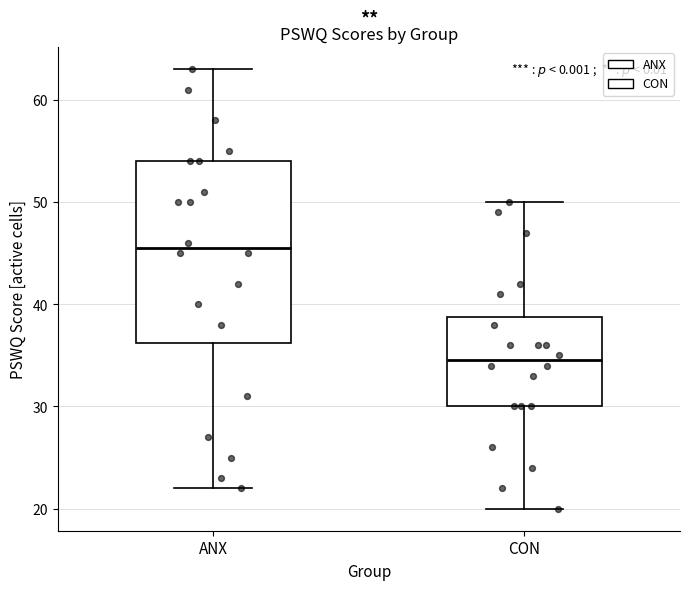

Which box is the tallest, from its lower edge to its upper edge?

ANX